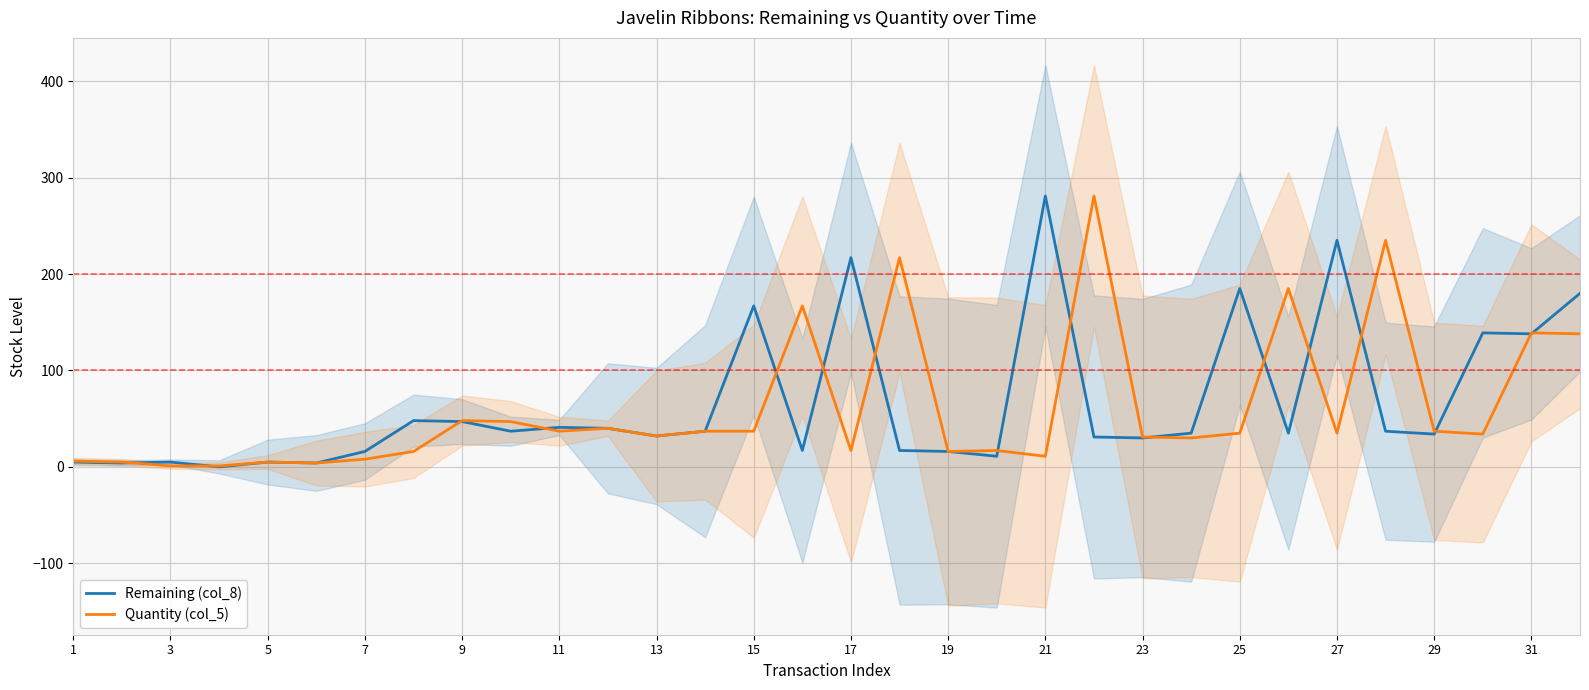

The Remaining (col_8) series shows 67 at 17. True or false?

False